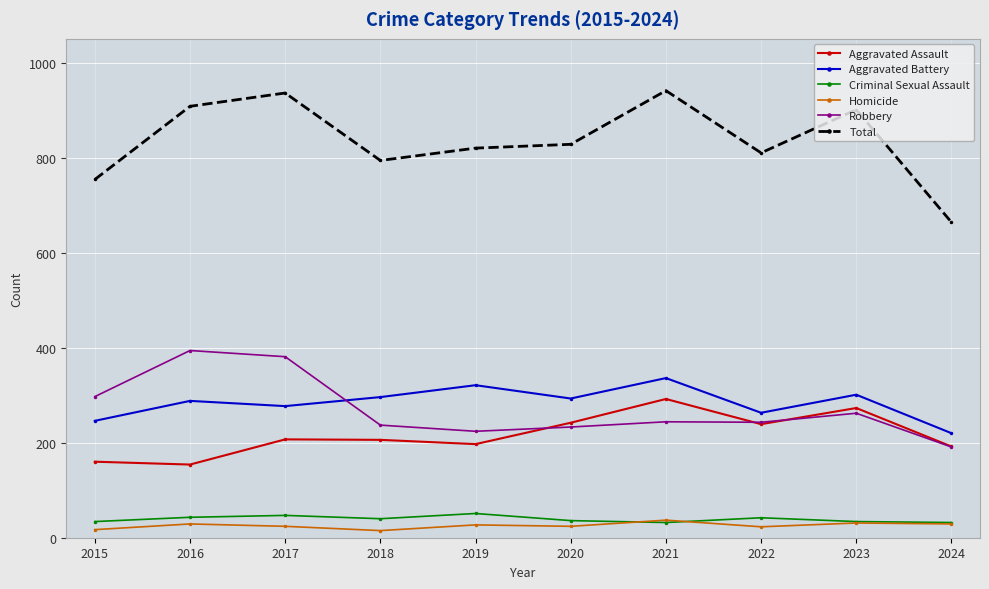

True or false: Criminal Sexual Assault and Aggravated Battery intersect in this chart.

False